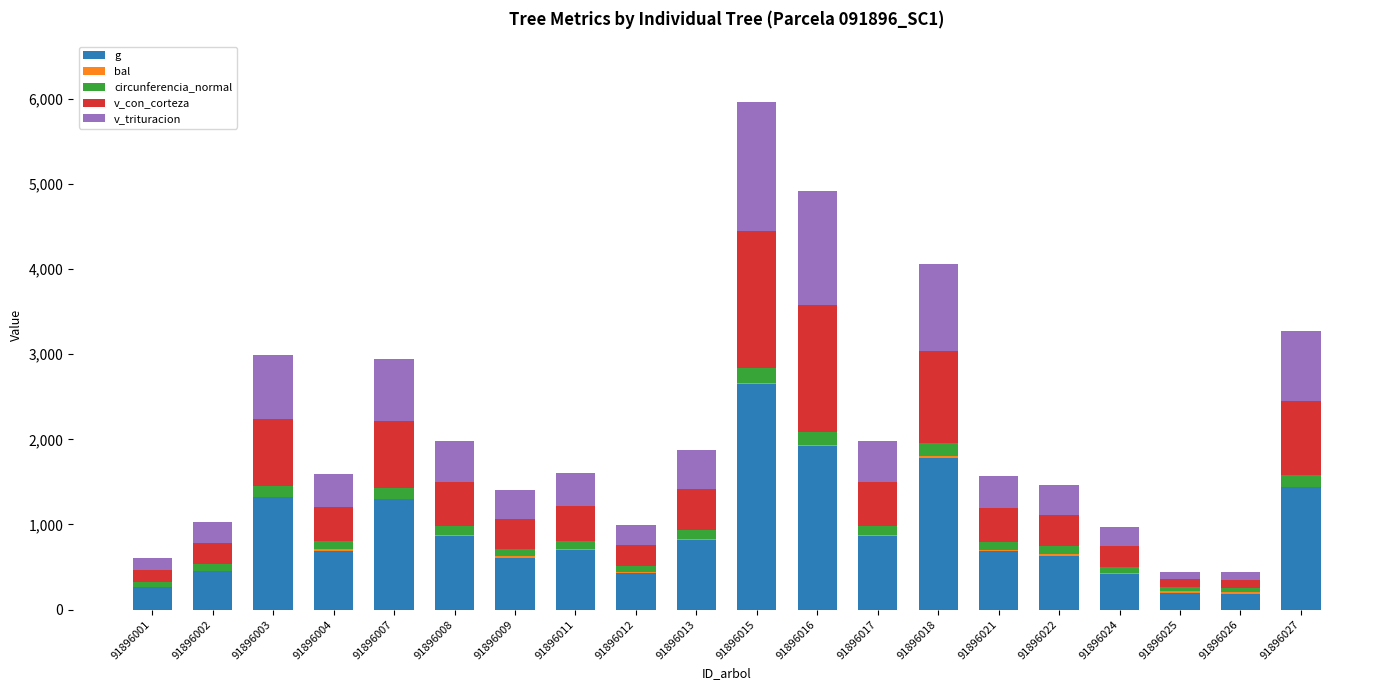

Which series changed the most between 91896003 and 91896016?

v_con_corteza